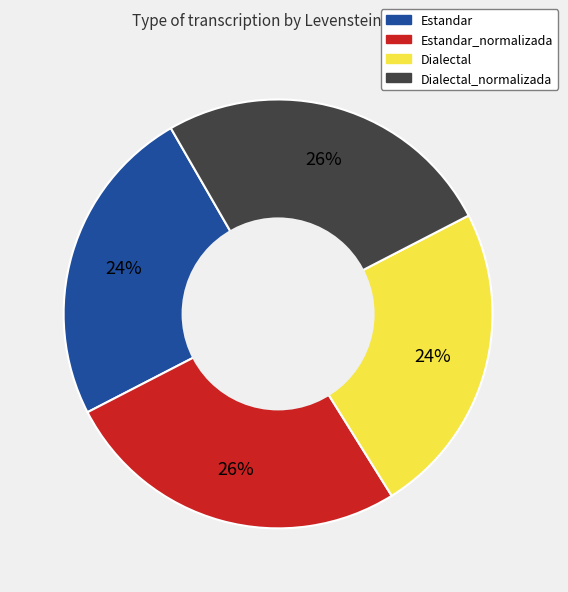

To the nearest percent, what portion does Dialectal represent?

24%